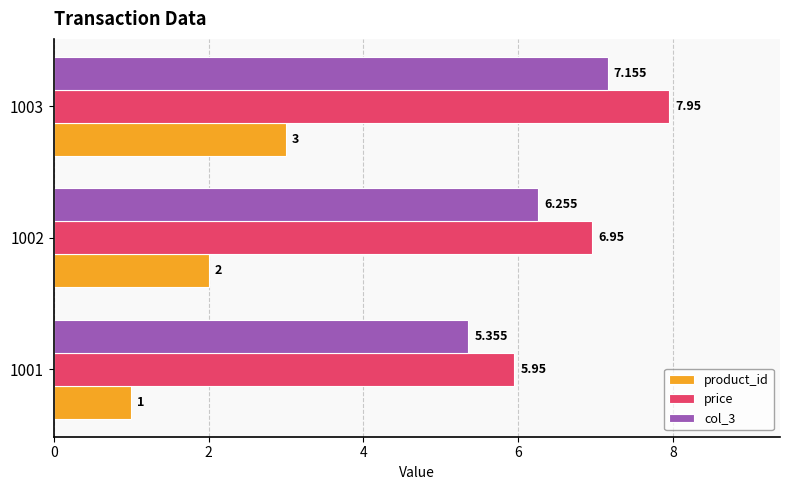

Which series has the largest total across all categories?

price